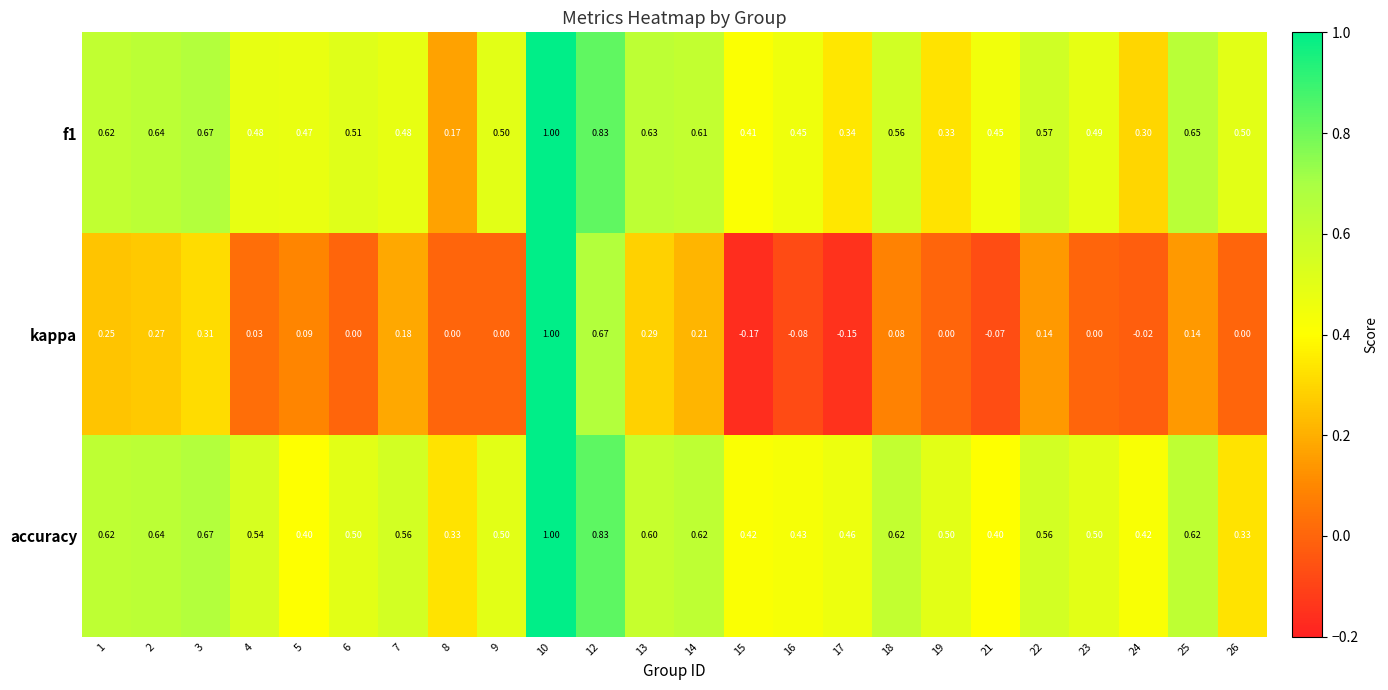

Is the value of accuracy at 17 greater than the value of f1 at 14?

No